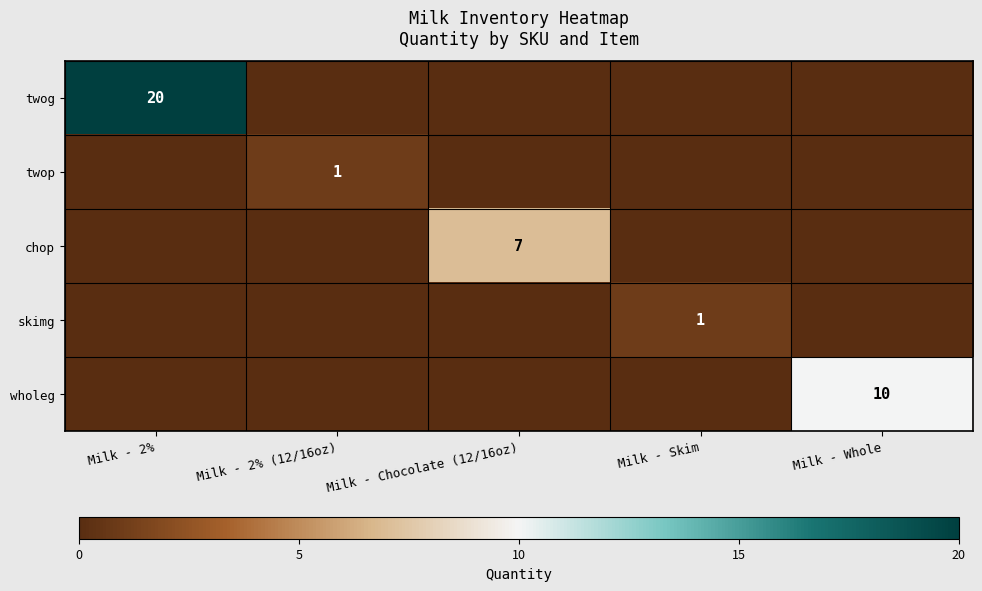

Is it true that chop equals 7 at Milk - Chocolate (12/16oz)?

True